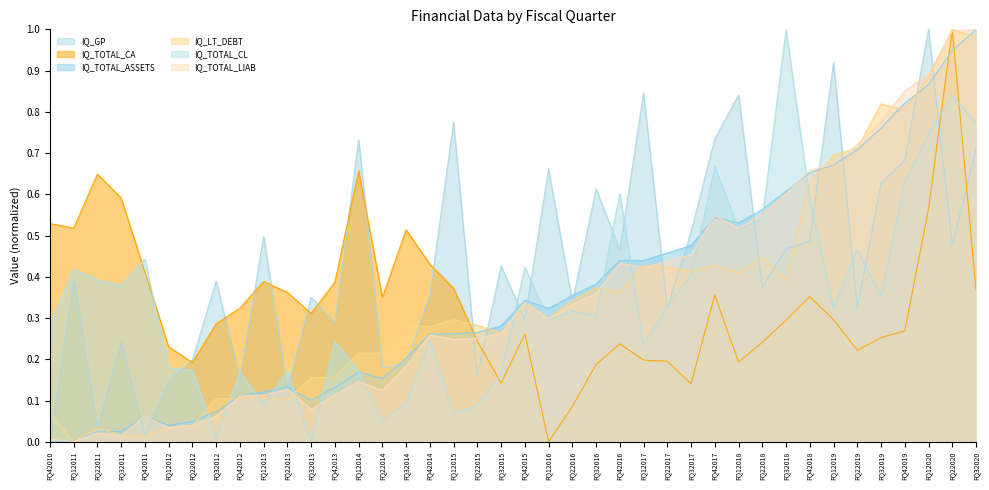

List the series in order of their peak value, highest first.

IQ_TOTAL_ASSETS, IQ_TOTAL_LIAB, IQ_LT_DEBT, IQ_TOTAL_CL, IQ_TOTAL_CA, IQ_GP